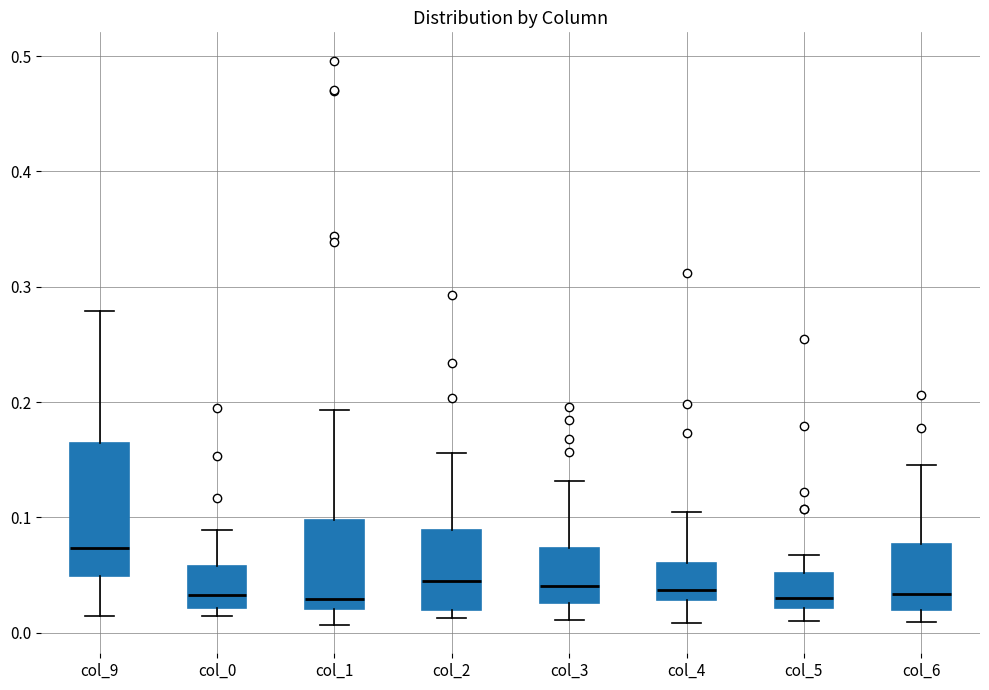

Reading left to right, transcribe this box plot: for each box, give where its median line is, the range the box spans, and where its two whiskers end, as read against the y-axis. The values are not printed on the chart, so give them approximately, as read against the axis.

col_9: median 0.07, box 0.05 to 0.16, whiskers 0.01 to 0.28
col_0: median 0.03, box 0.02 to 0.06, whiskers 0.01 to 0.09
col_1: median 0.03, box 0.02 to 0.10, whiskers 0.01 to 0.19
col_2: median 0.04, box 0.02 to 0.09, whiskers 0.01 to 0.16
col_3: median 0.04, box 0.03 to 0.07, whiskers 0.01 to 0.13
col_4: median 0.04, box 0.03 to 0.06, whiskers 0.01 to 0.10
col_5: median 0.03, box 0.02 to 0.05, whiskers 0.01 to 0.07
col_6: median 0.03, box 0.02 to 0.08, whiskers 0.01 to 0.15